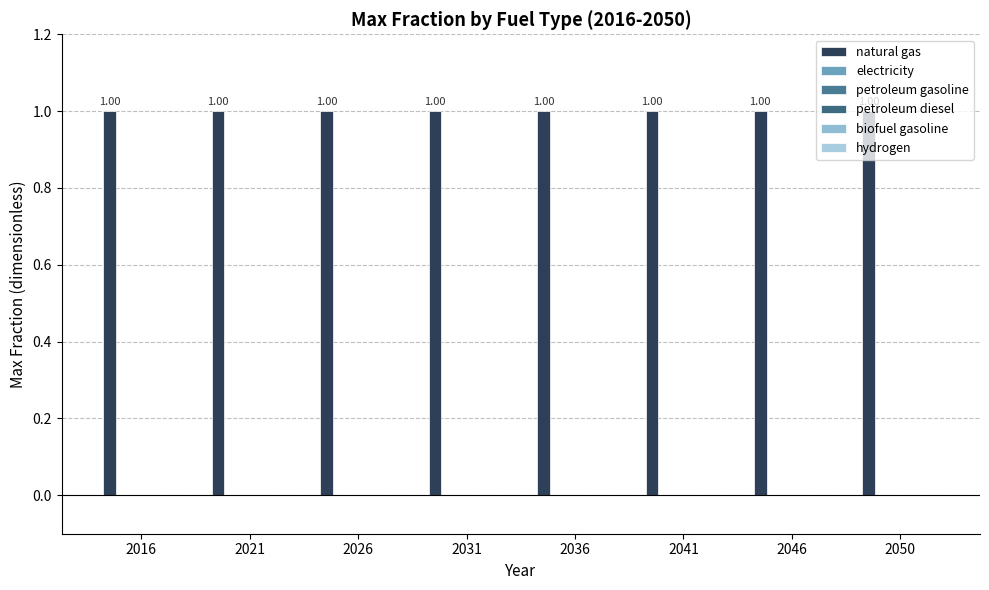

What is the spread (max minus min) of values at 2036?

1